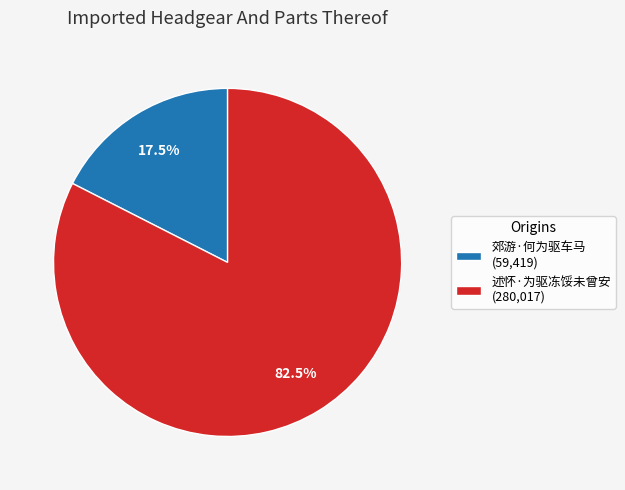

Rank the categories by value from highest to lowest.

述怀·为驱冻馁未曾安, 郊游·何为驱车马